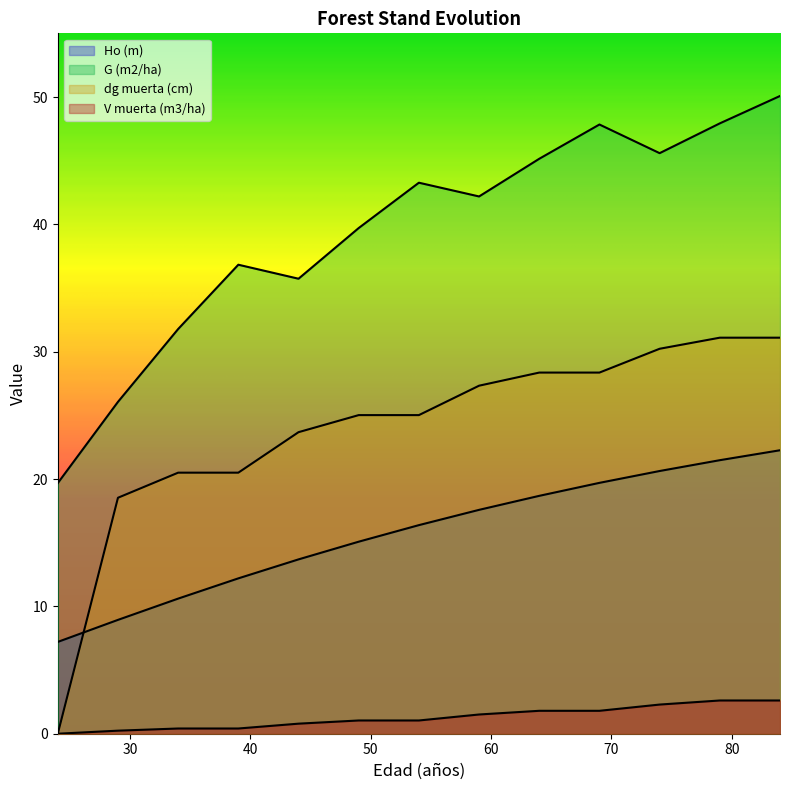

Is it true that dg muerta (cm) equals 41.9 at 69?

False